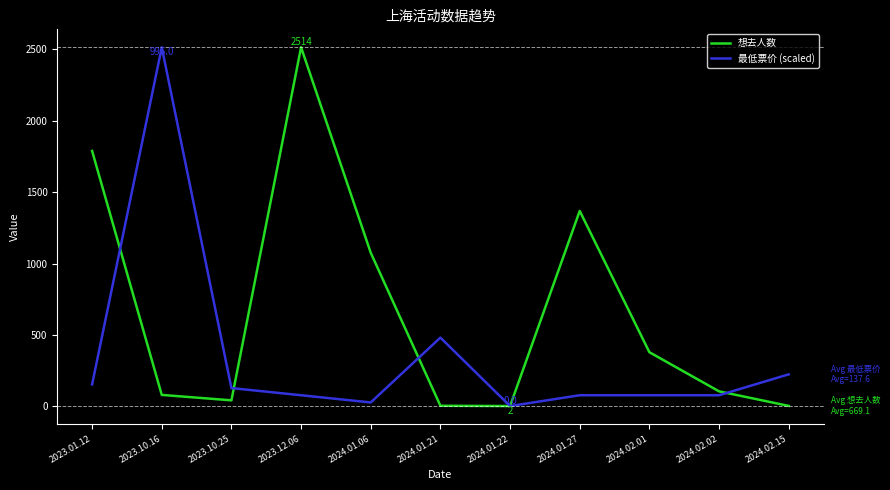

What is the total value across all series at 2024.01.22?

4.0